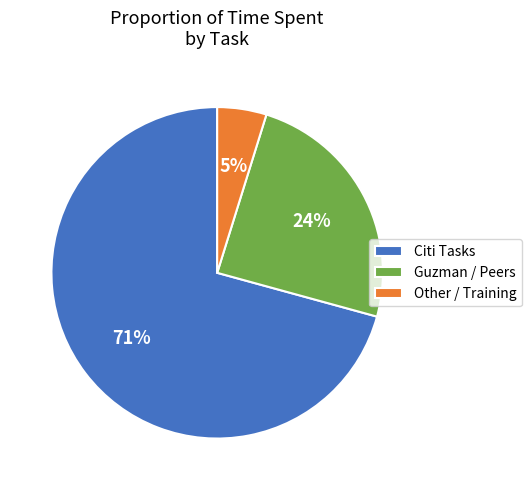

To the nearest percent, what is the combined percentage of Other / Training and Guzman / Peers?

29%